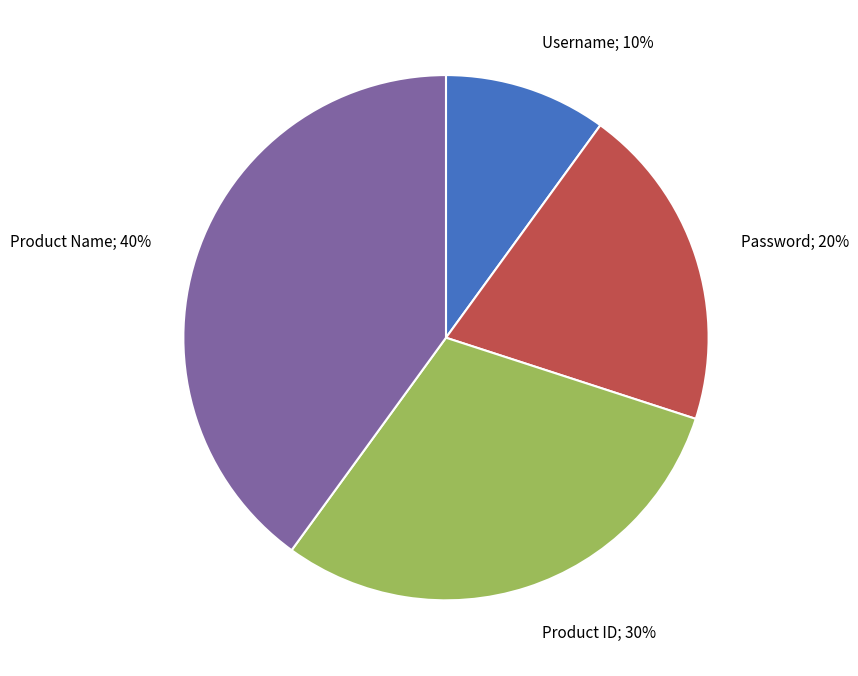

To the nearest percent, what is the average slice percentage?

25%